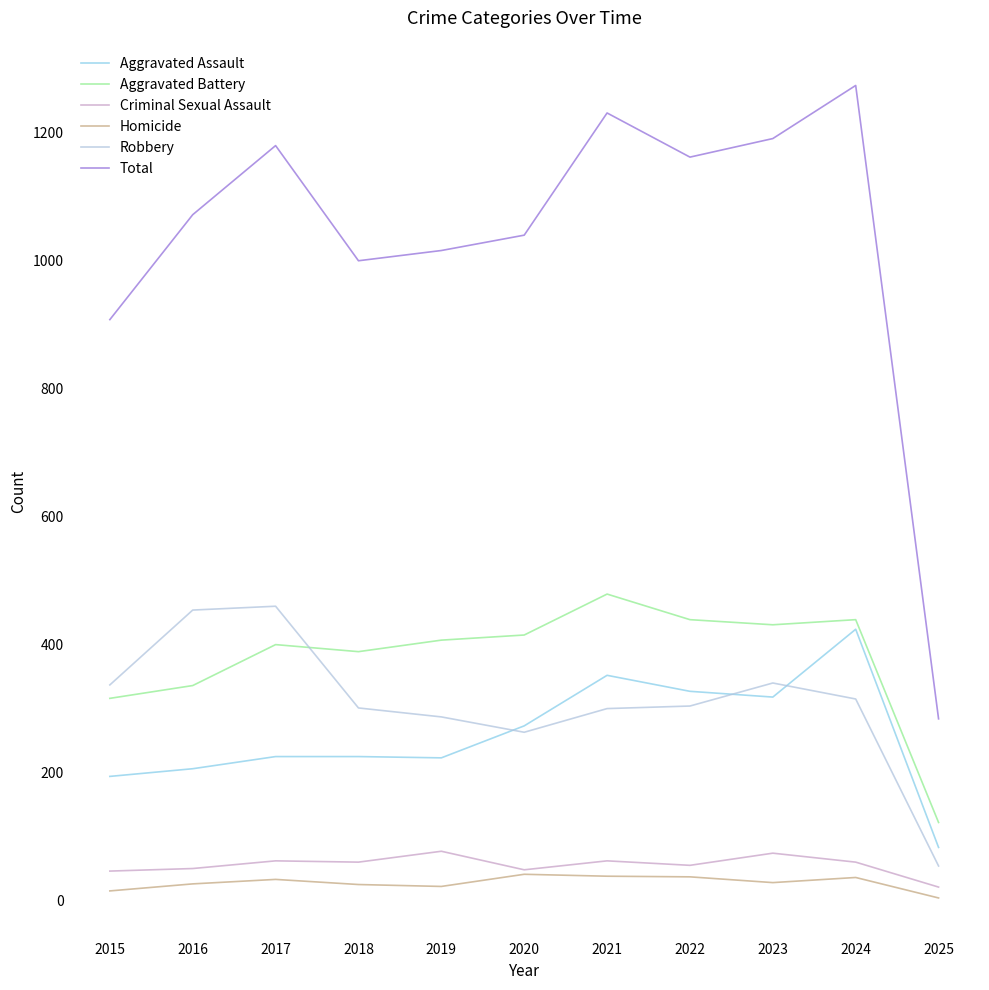

At which label does Total reach its minimum?

2025